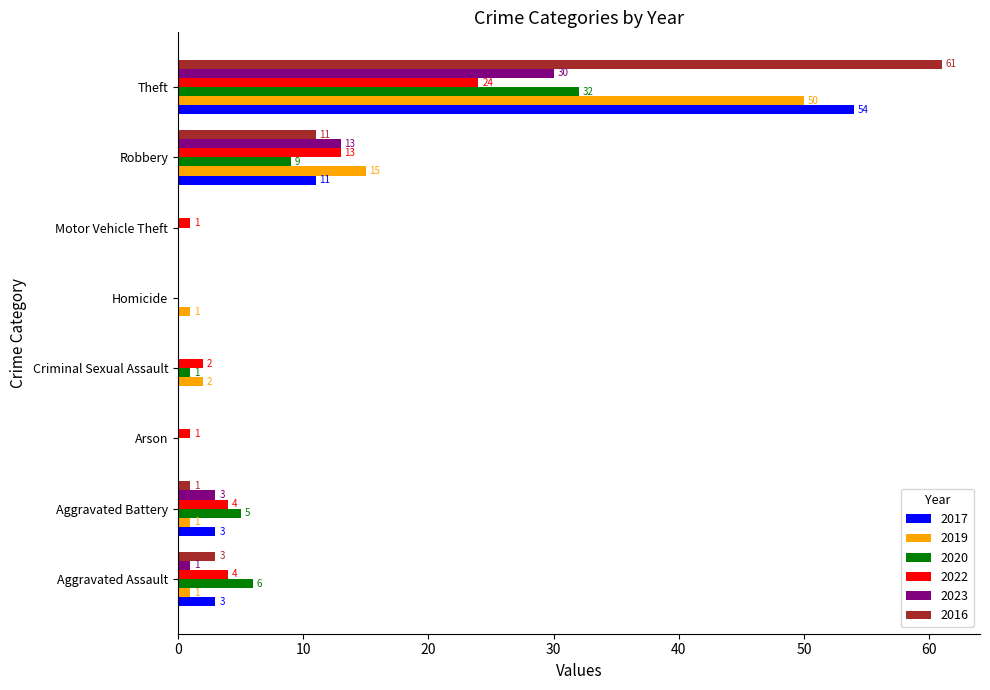

What is the total value across all series at Robbery?

72